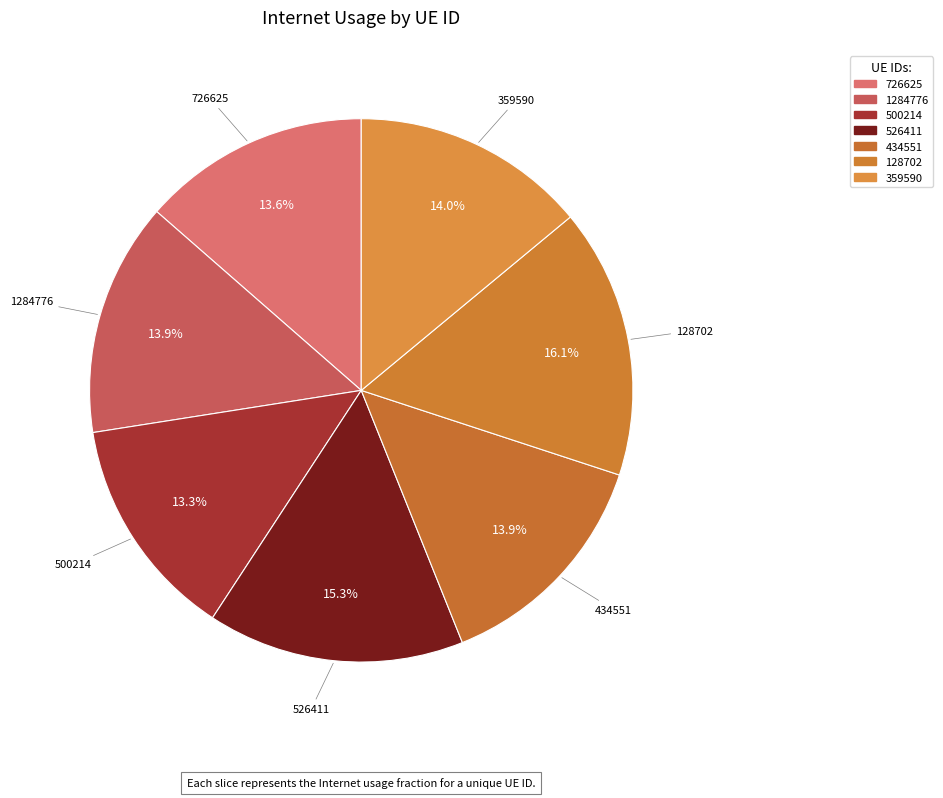

The 359590 slice represents 1% of the pie. True or false?

False